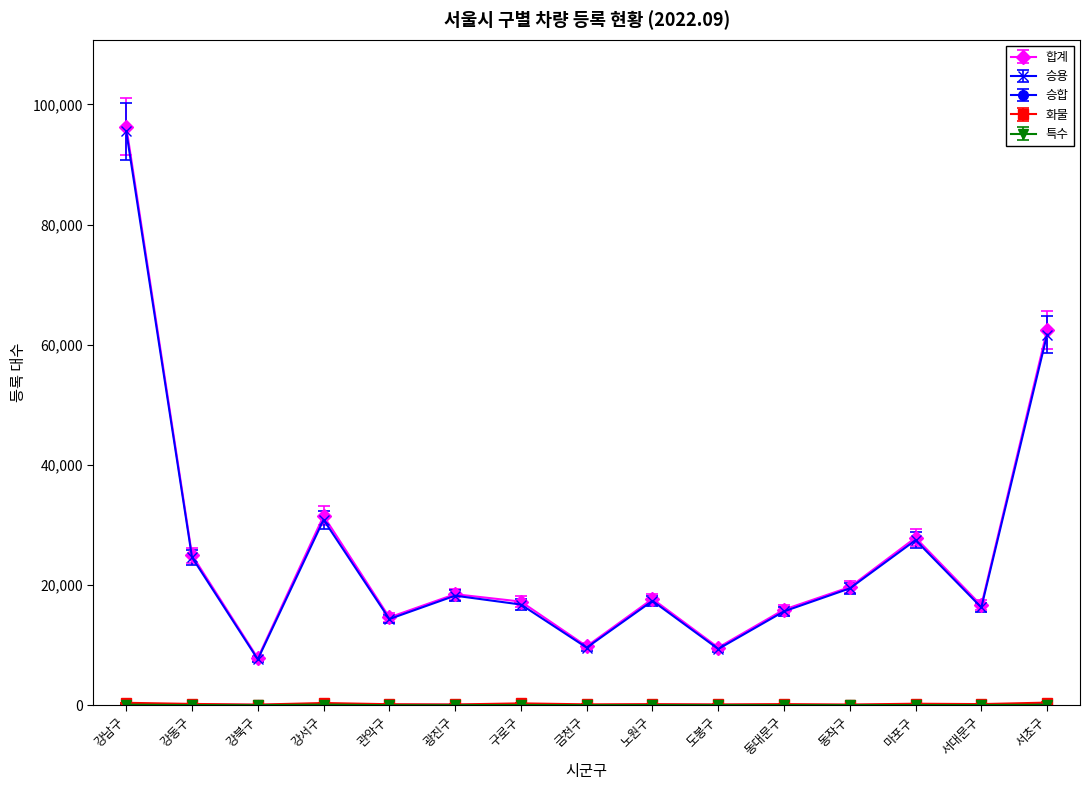

What is the highest value of the 합계 series?

96305